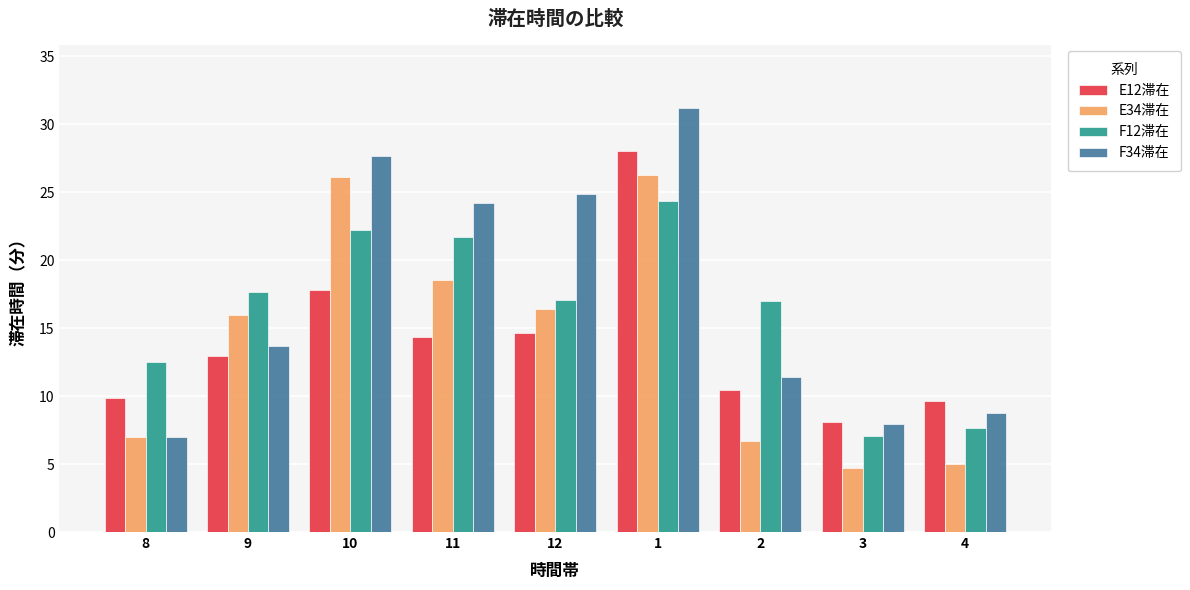

Where does the E12滞在 series first go above 12?

9